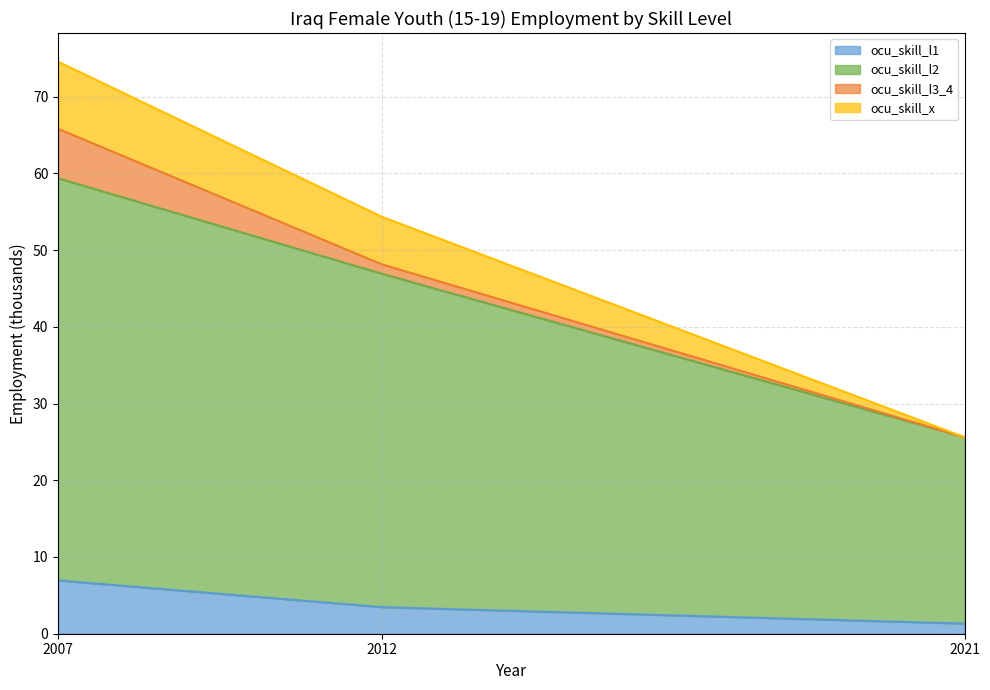

List the labels in order of ocu_skill_x value, largest first.

2007, 2012, 2021